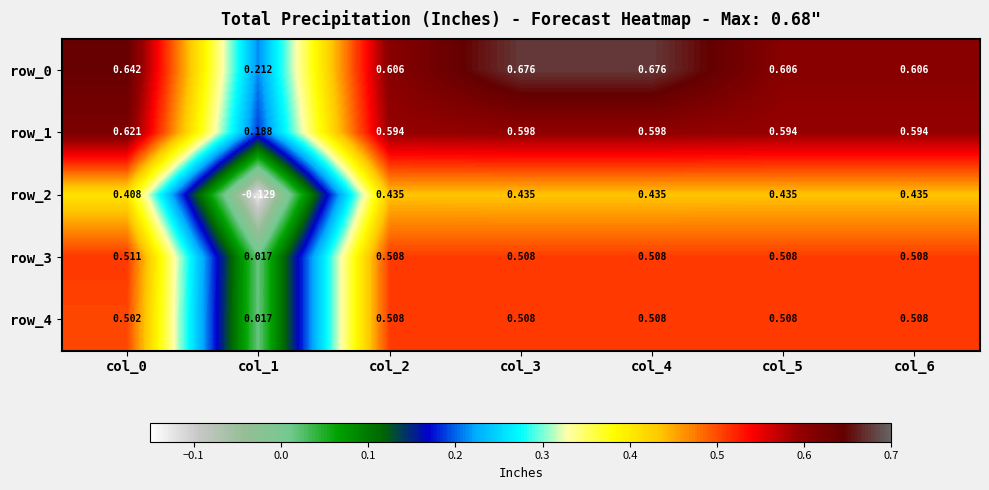

Which category has the lowest value in the row_2 series?

col_1